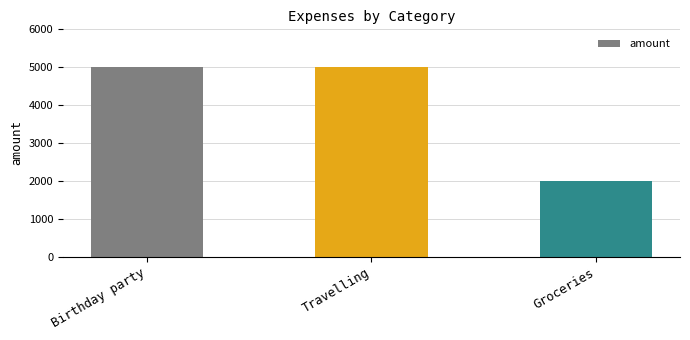

What is the sum of the values at Travelling and Birthday party?

10000